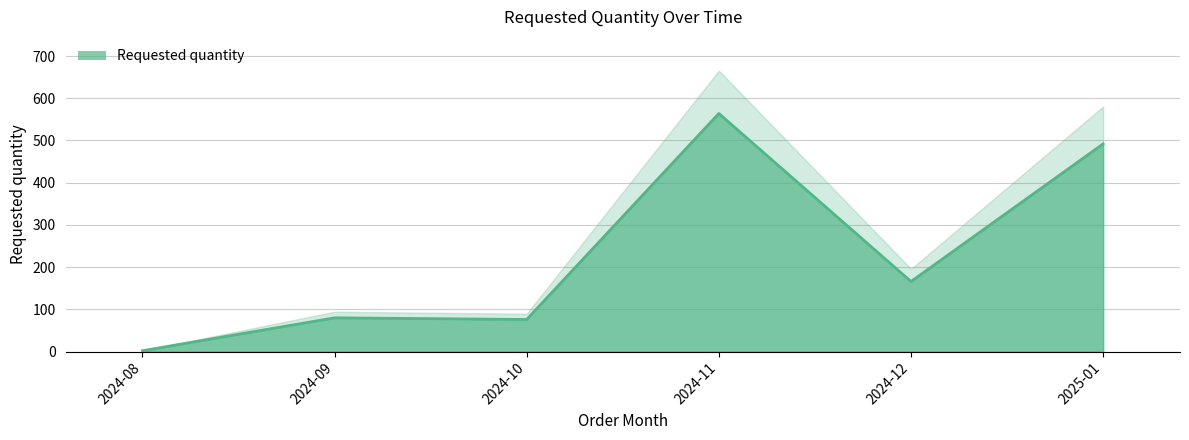

The value at 2024-11 is 564. True or false?

True